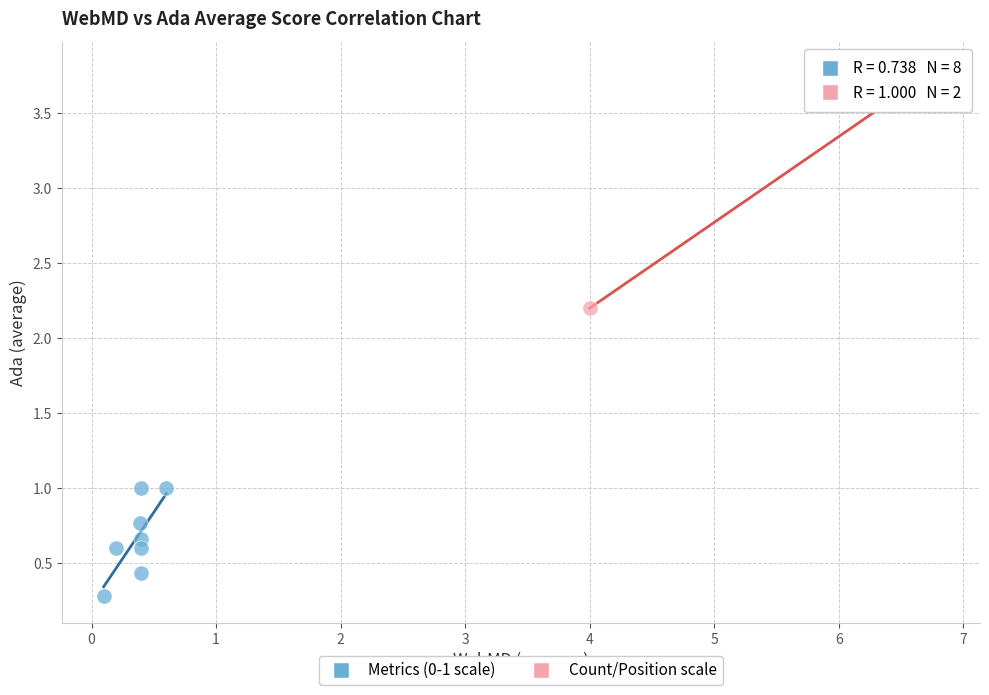

What are all the series names shown in the legend?

Metrics (0-1 scale), Count/Position scale